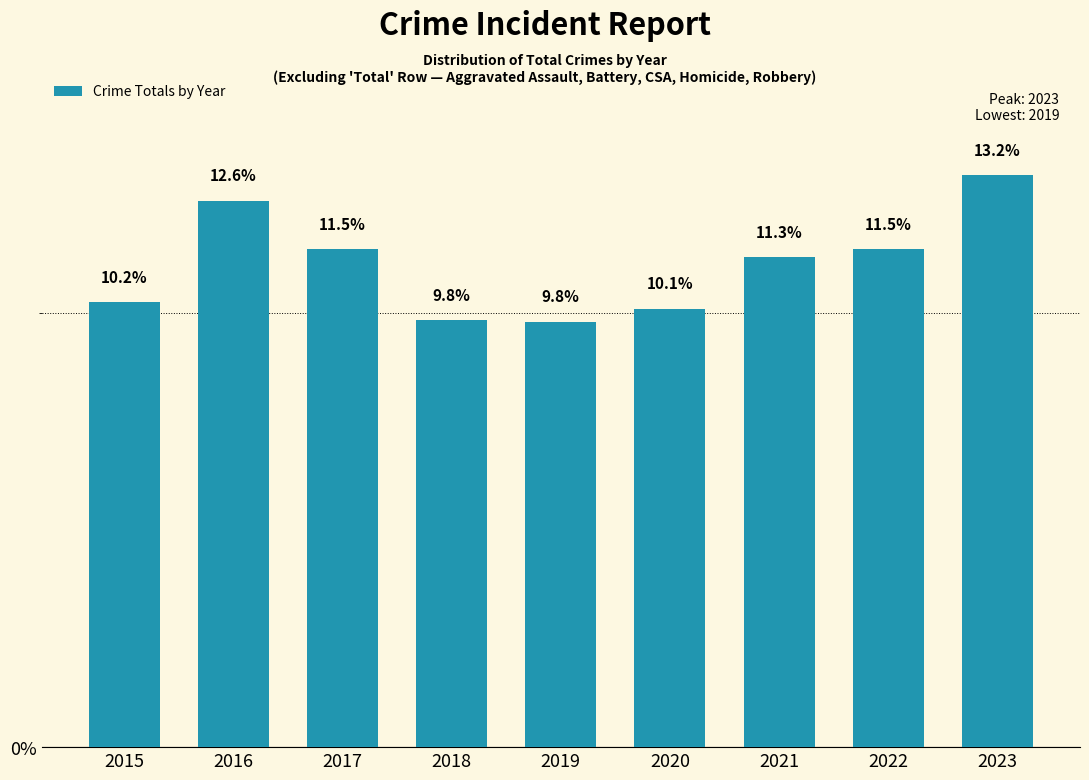

How many values exceed 11?

5